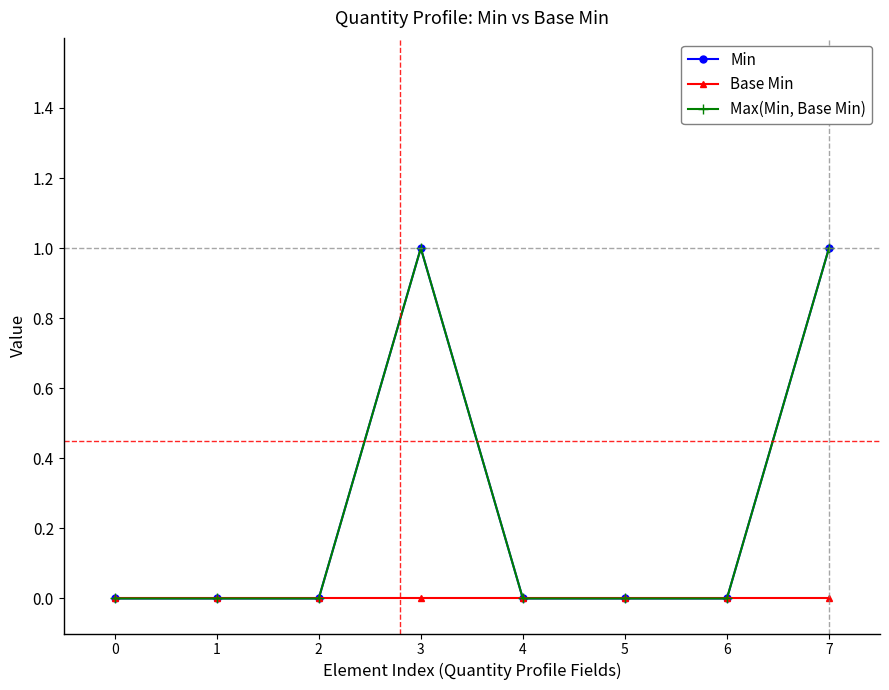

Reading left to right, what are all the values shown in this chart?

Min: 0	0	0	1	0	0	0	1
Base Min: 0	0	0	0	0	0	0	0
Max(Min, Base Min): 0	0	0	1	0	0	0	1